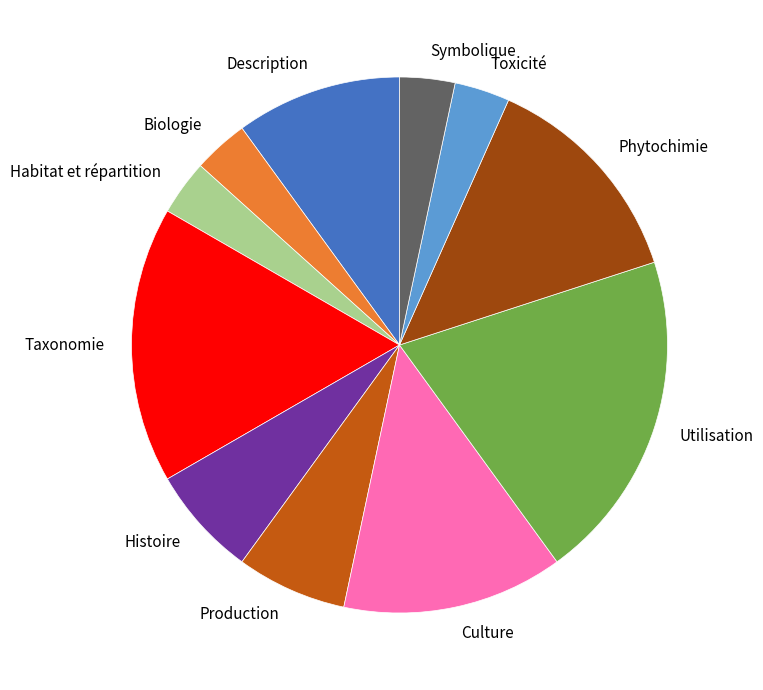

How many segments does this pie chart have?

11